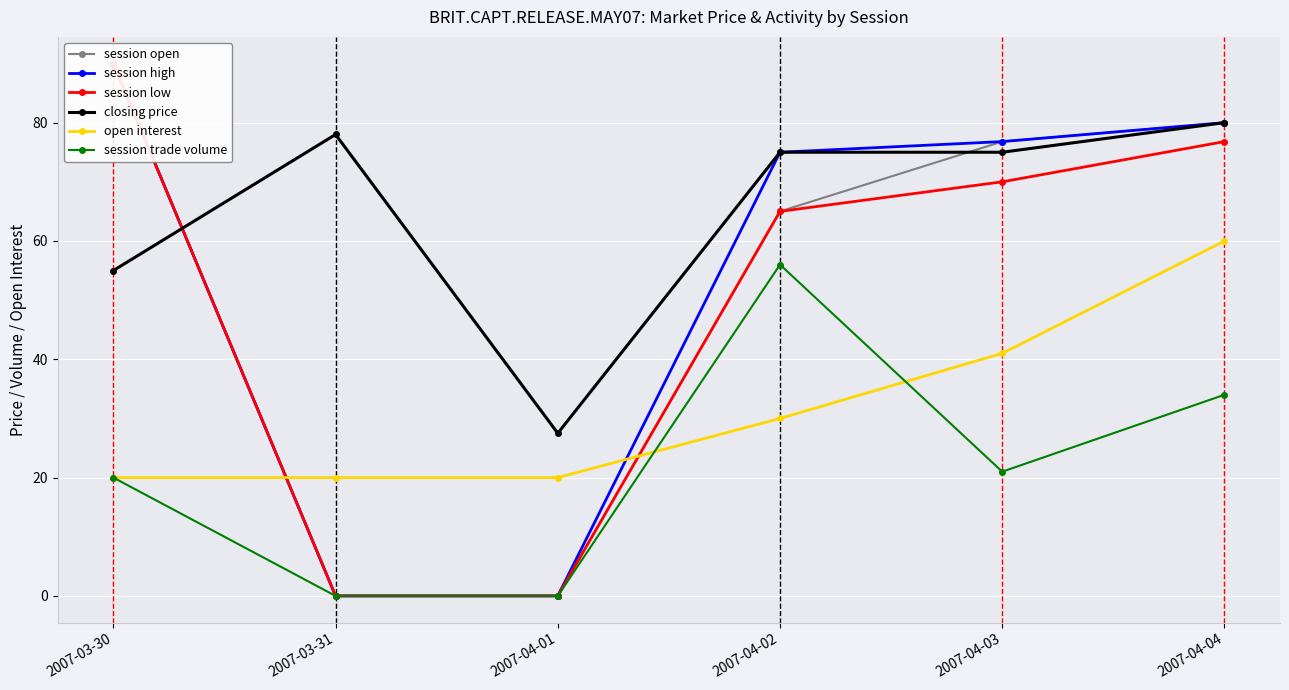

What is the difference between the maximum and minimum values in the session open series?

90.0